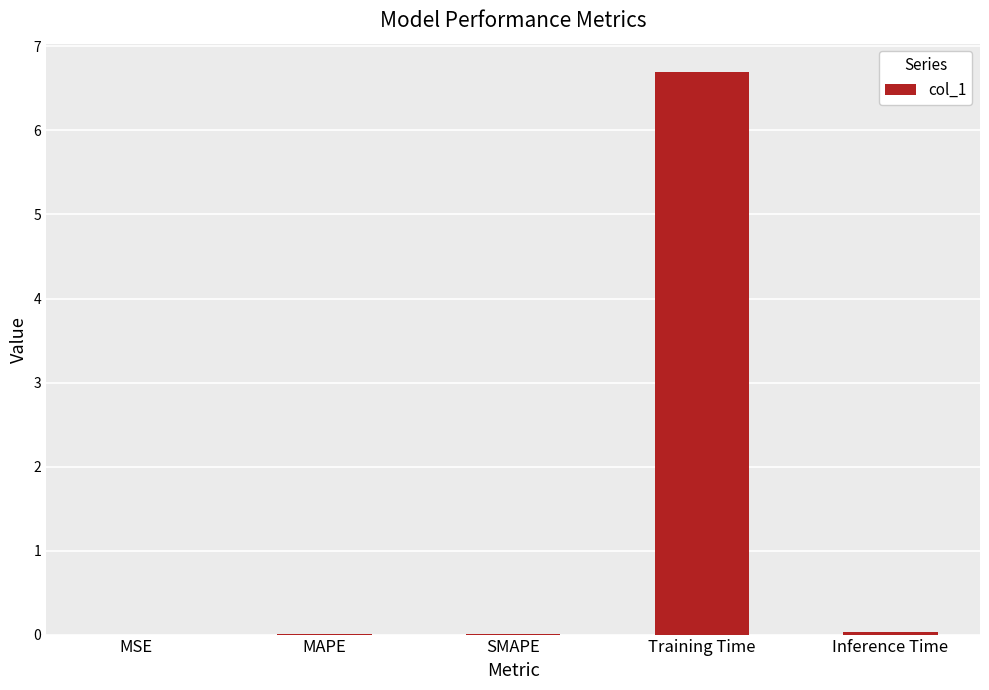

Is it true that the value at SMAPE is 0.0?

True